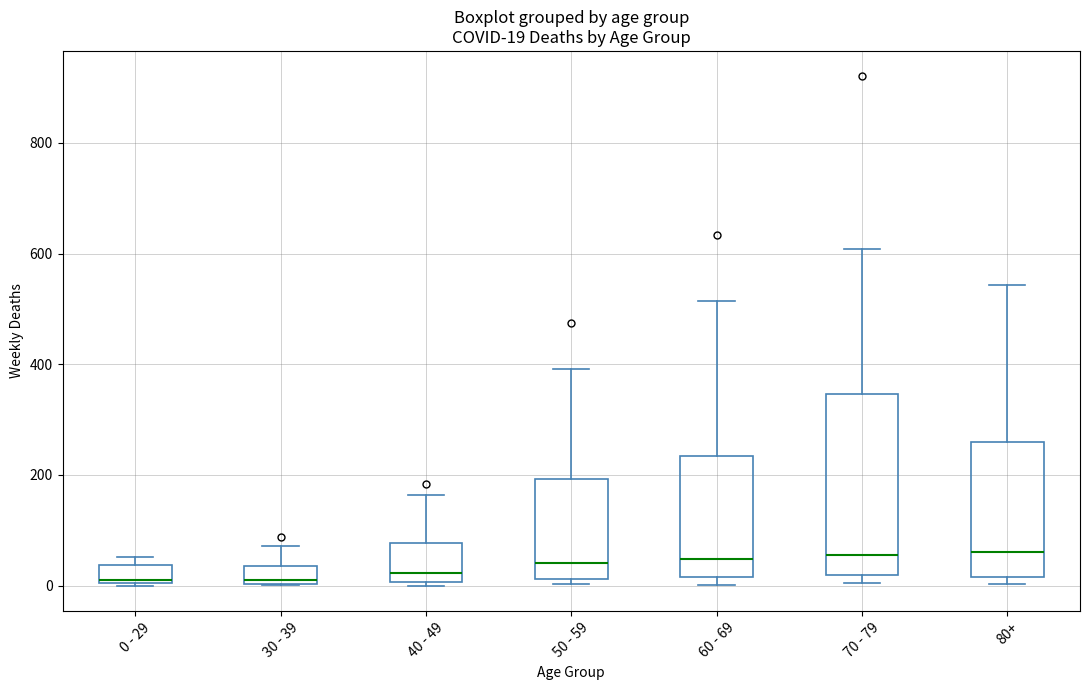

Comparing the boxes themselves (not the whiskers), which one is the tallest?

70 - 79